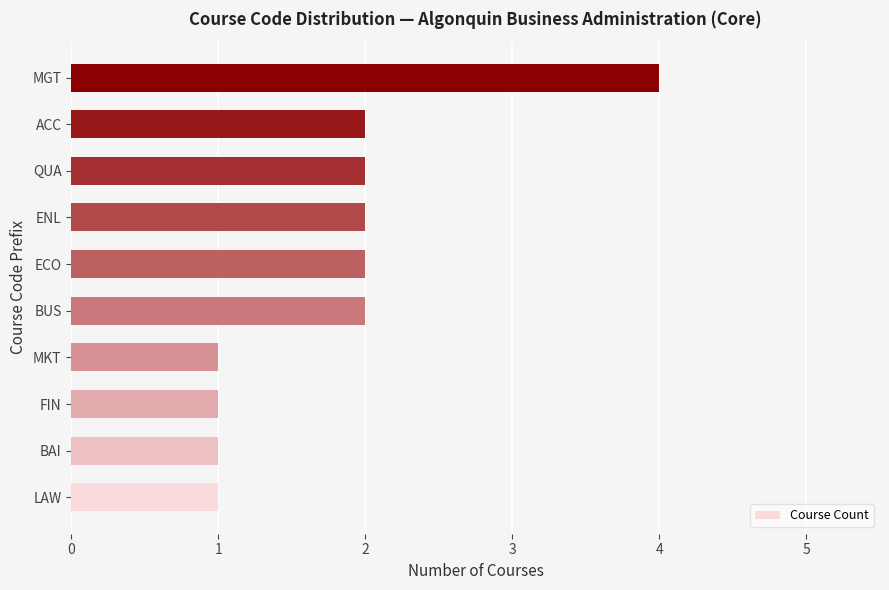

At which category does the chart reach its peak across all series?

MGT